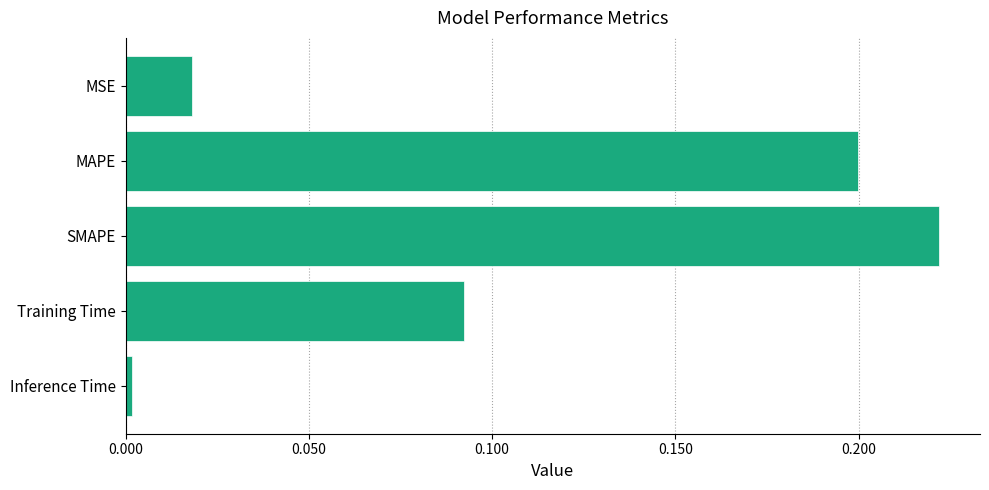

Which has a higher value, SMAPE or Inference Time?

SMAPE